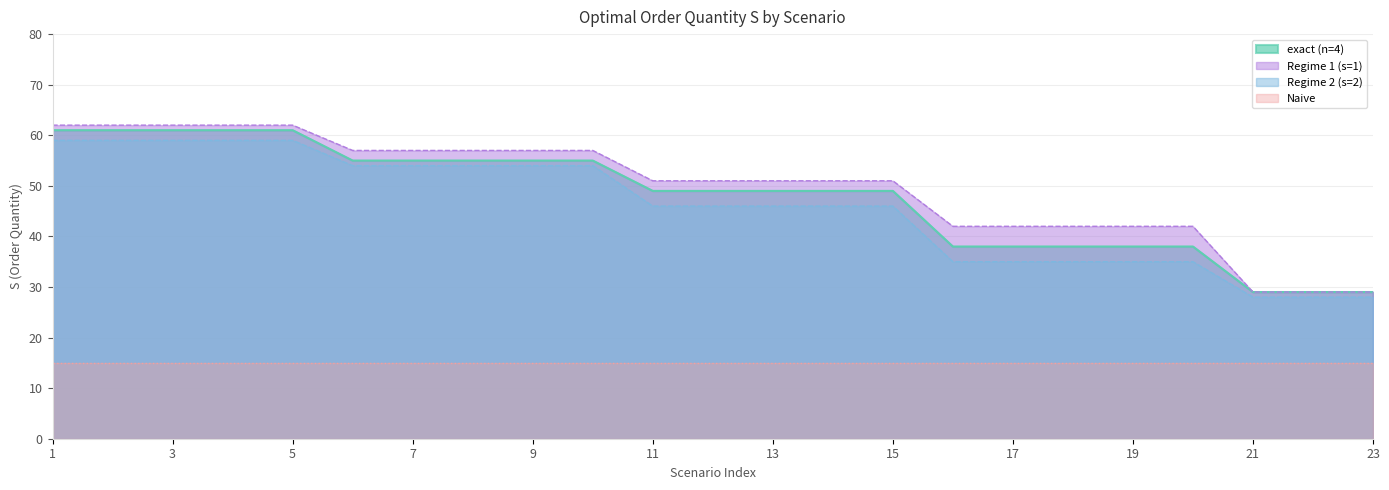

The value of exact (n=4) at 23 is 12. True or false?

False